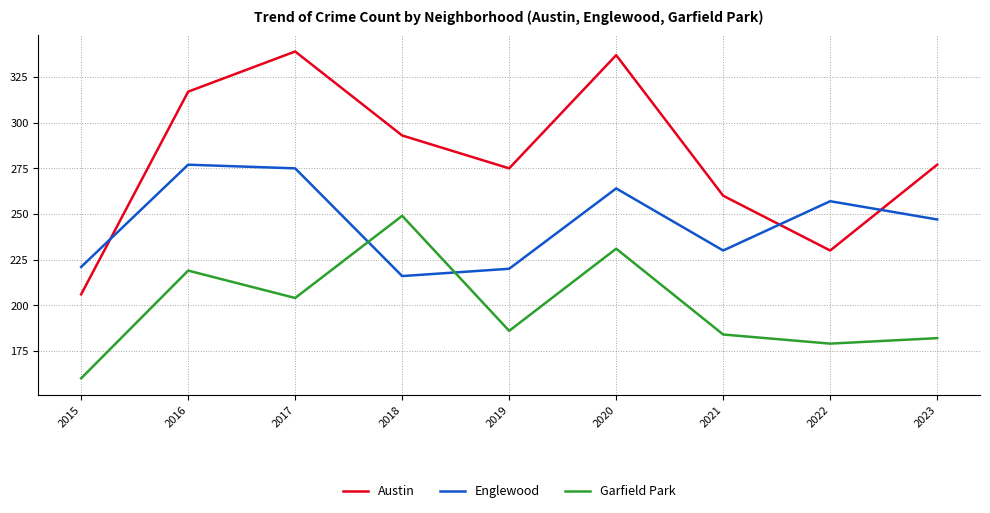

Which series ends up on top after the final intersection of Englewood and Garfield Park?

Englewood